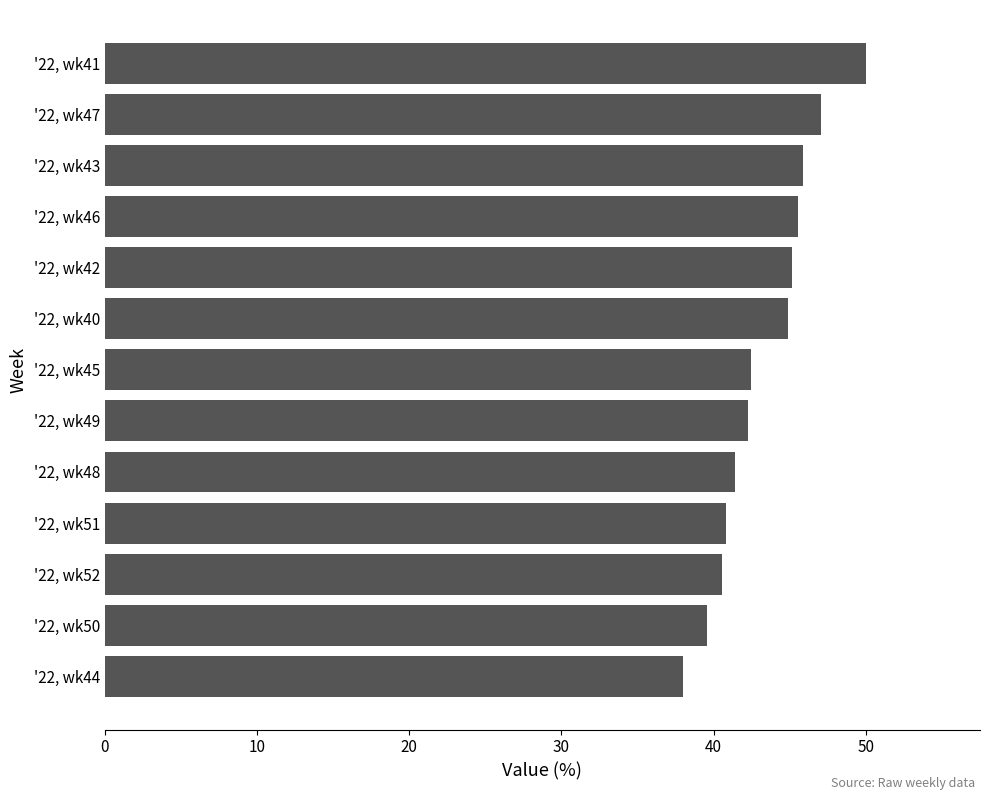

What is the difference between the maximum and minimum values?

12.0